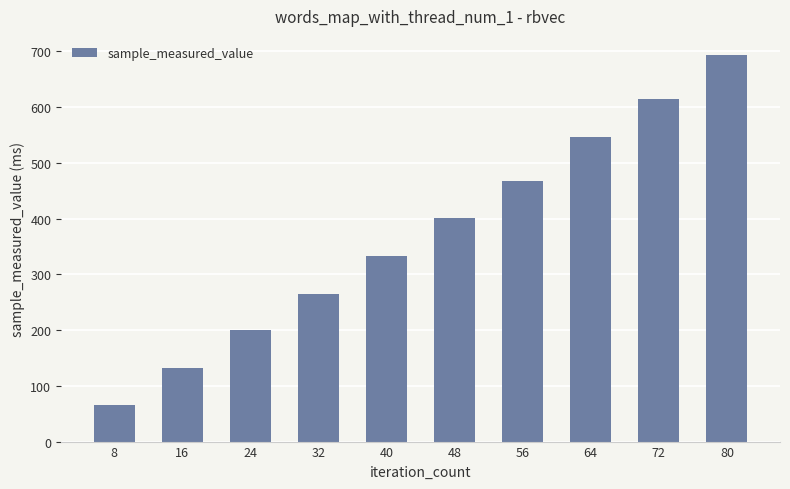

Reading left to right, what are all the values shown in this chart?

8=66.0	16=132.4	24=199.7	32=265.4	40=332.5	48=401.3	56=467.2	64=547.1	72=615.0	80=693.1